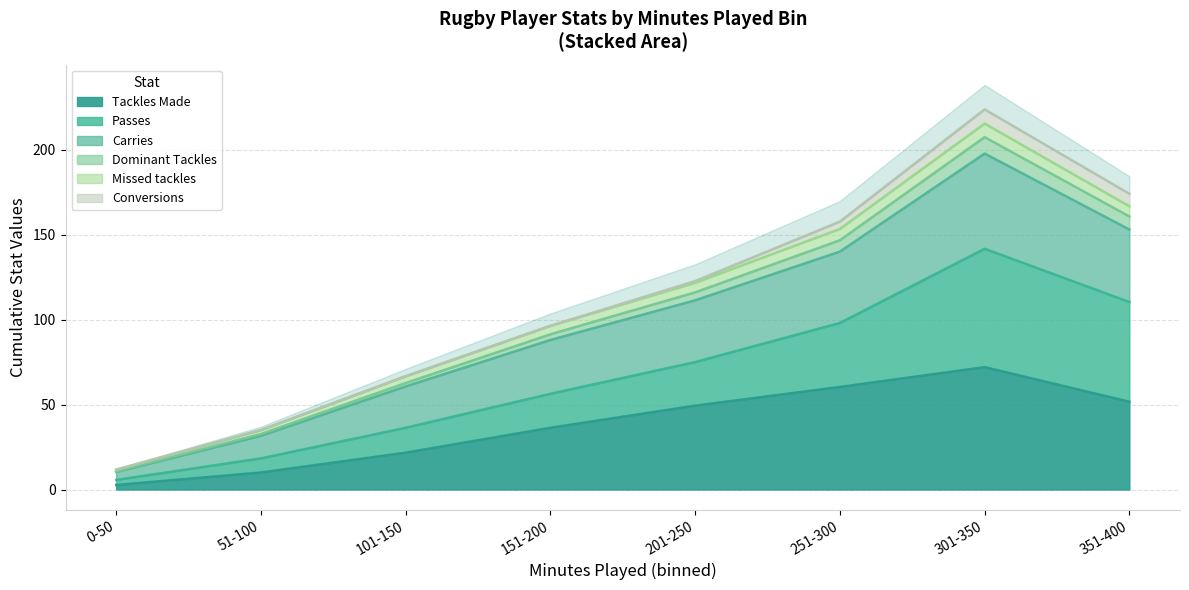

How many data points in Dominant Tackles are less than 5?

4